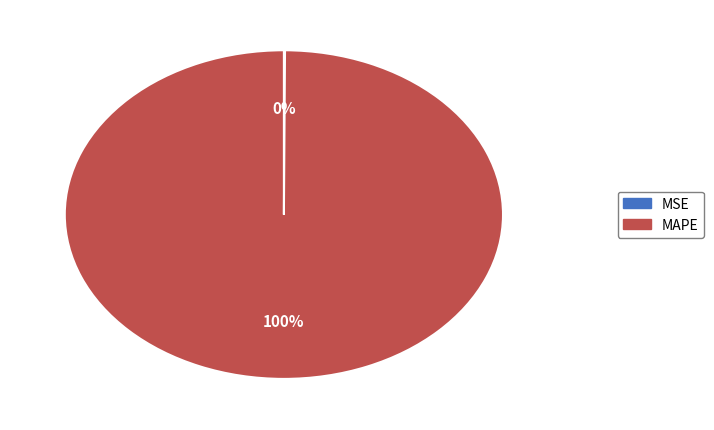

True or false: MAPE accounts for 100% of the total.

True